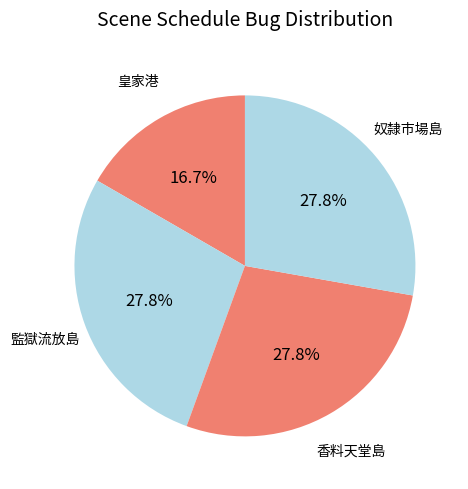

To the nearest percent, what portion does 奴隸市場島 represent?

28%